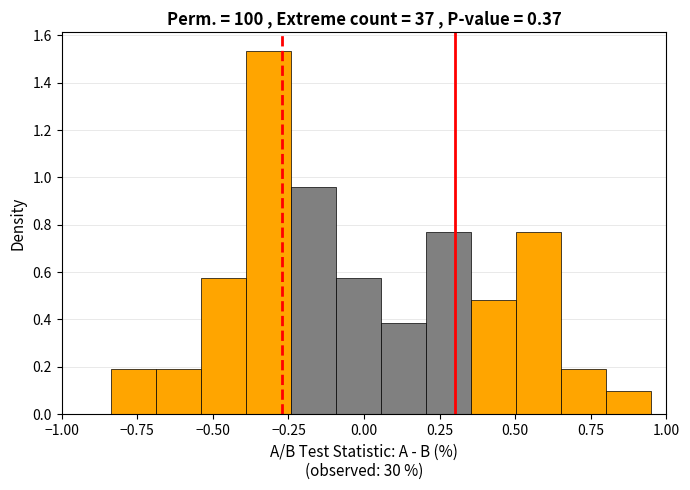

Around what value on the x-axis is the tallest bar? Give the approximate position of its centre, as read against the axis.

-0.30